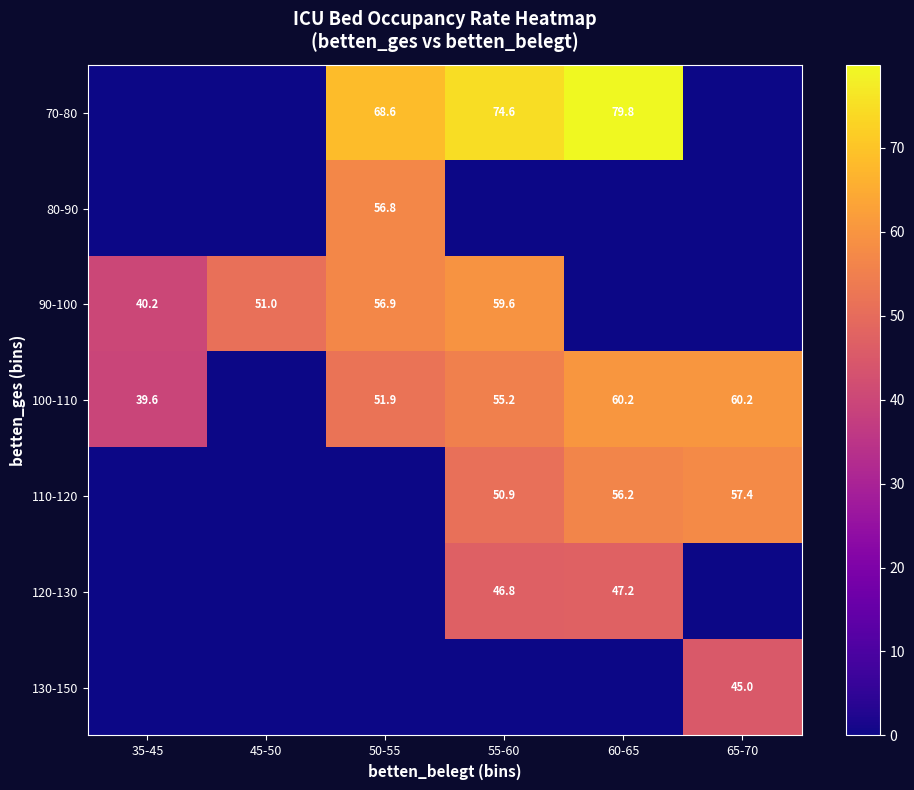

The value of 90-100 at 55-60 is 95.6. True or false?

False